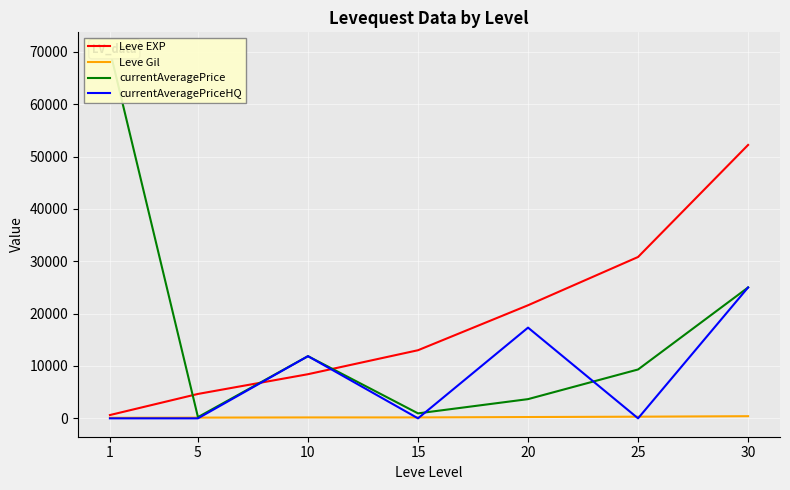

True or false: currentAveragePrice has a value of 950 at 15.

True